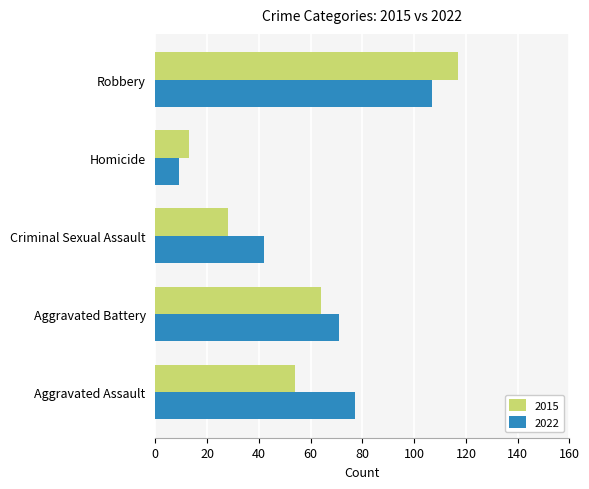

Which label corresponds to the smallest value in the chart?

Homicide